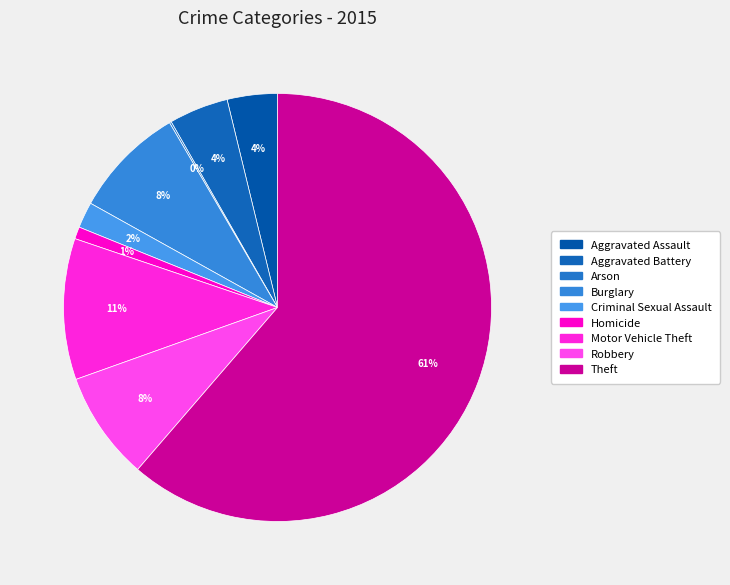

To the nearest percent, what percentage of the pie is Theft?

61%